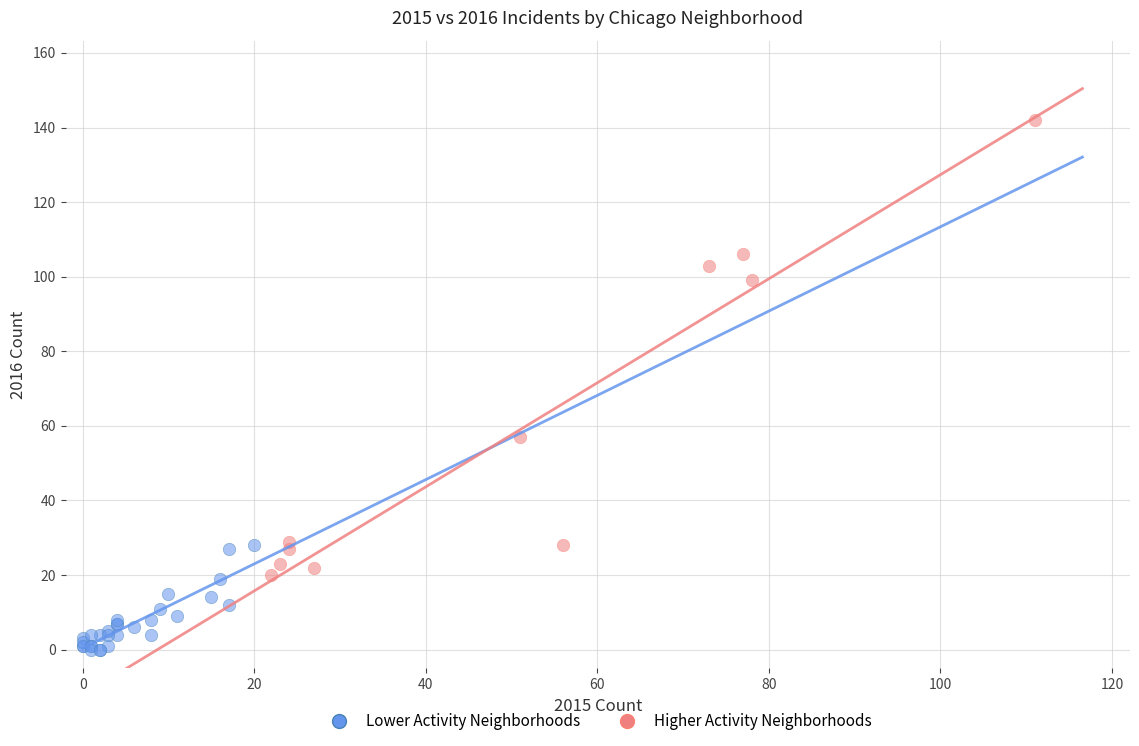

Which series contains the lowest Y value?

Lower Activity Neighborhoods